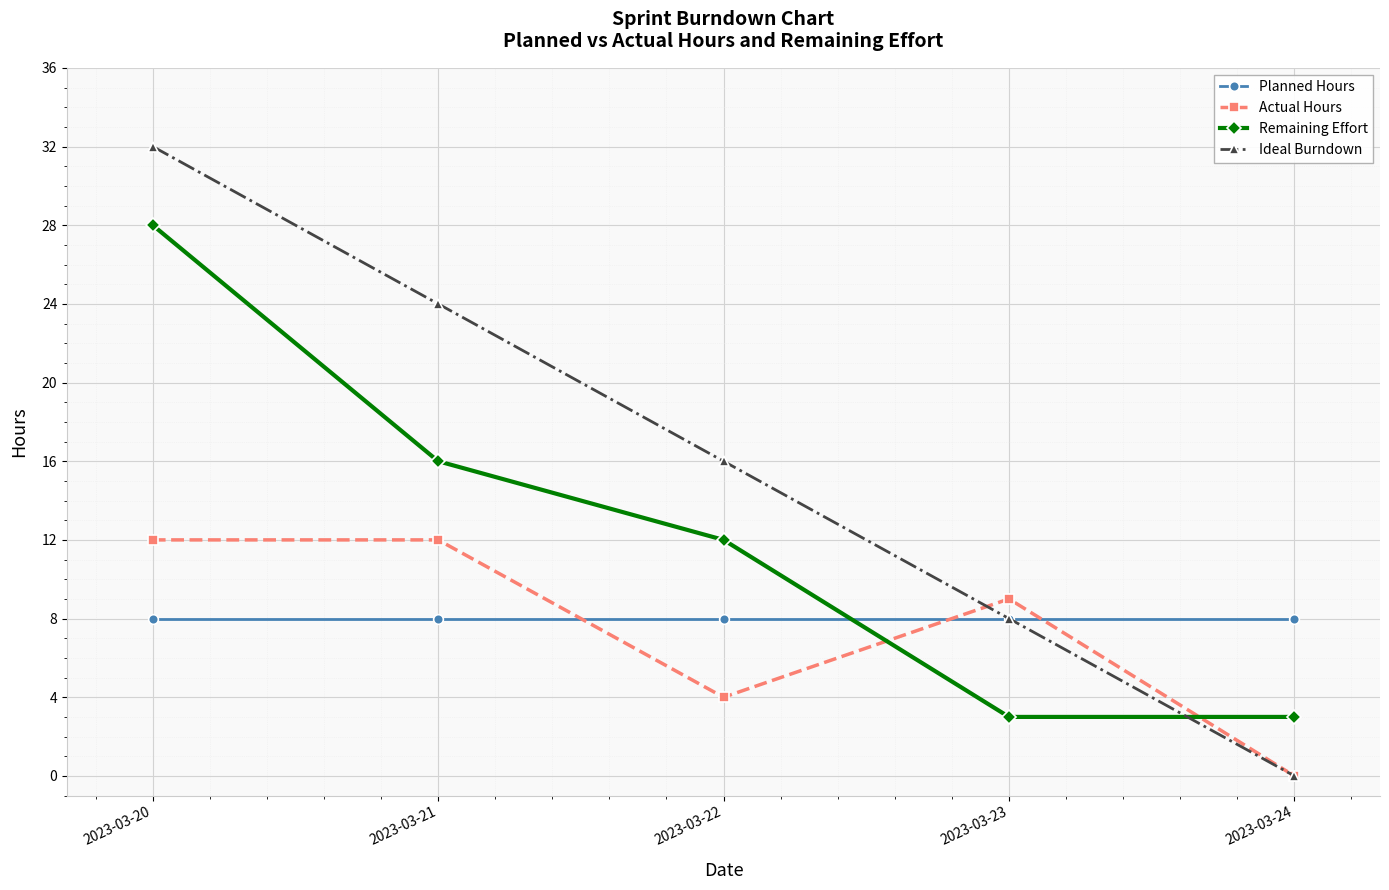

At 2023-03-21, list the series in order from largest to smallest.

Ideal Burndown, Remaining Effort, Actual Hours, Planned Hours